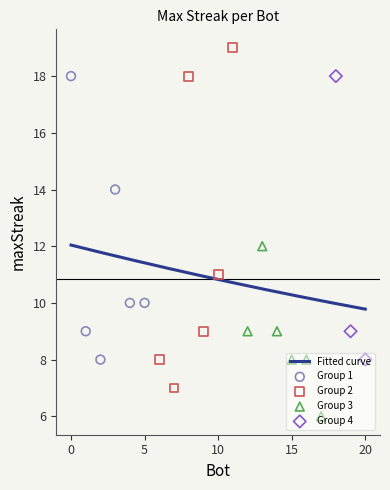

What is the change in value from 10 to 5?

-1